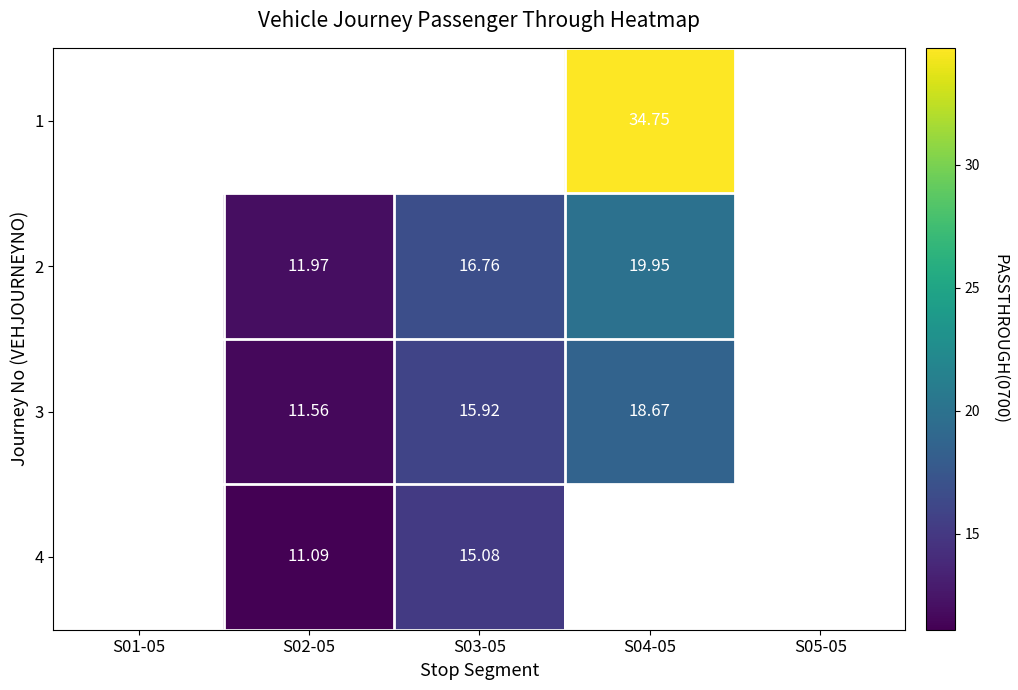

Count the number of categories in the chart.

5